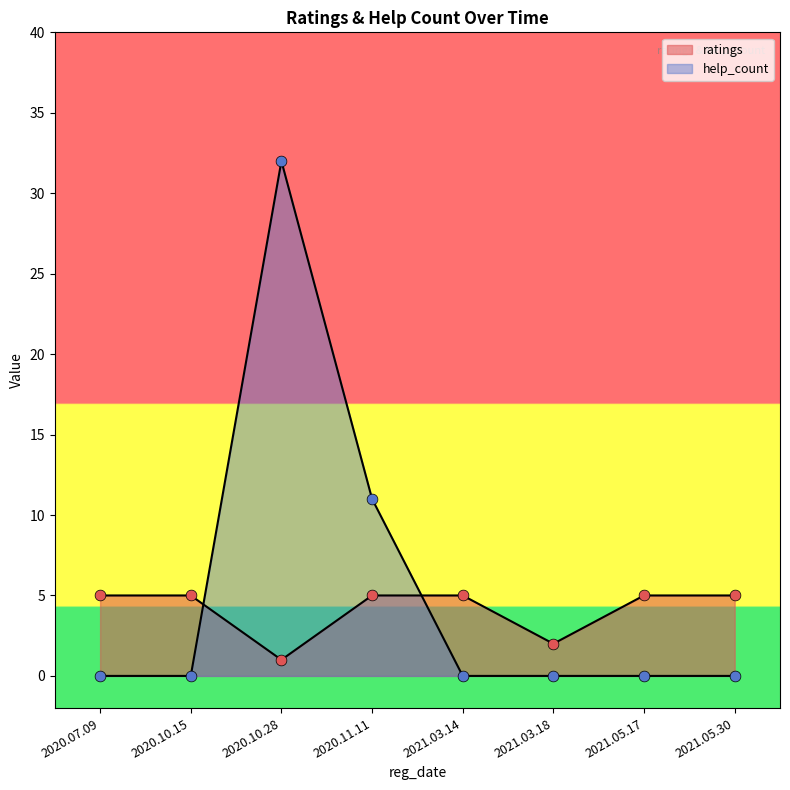

Which series has the largest total across all categories?

help_count